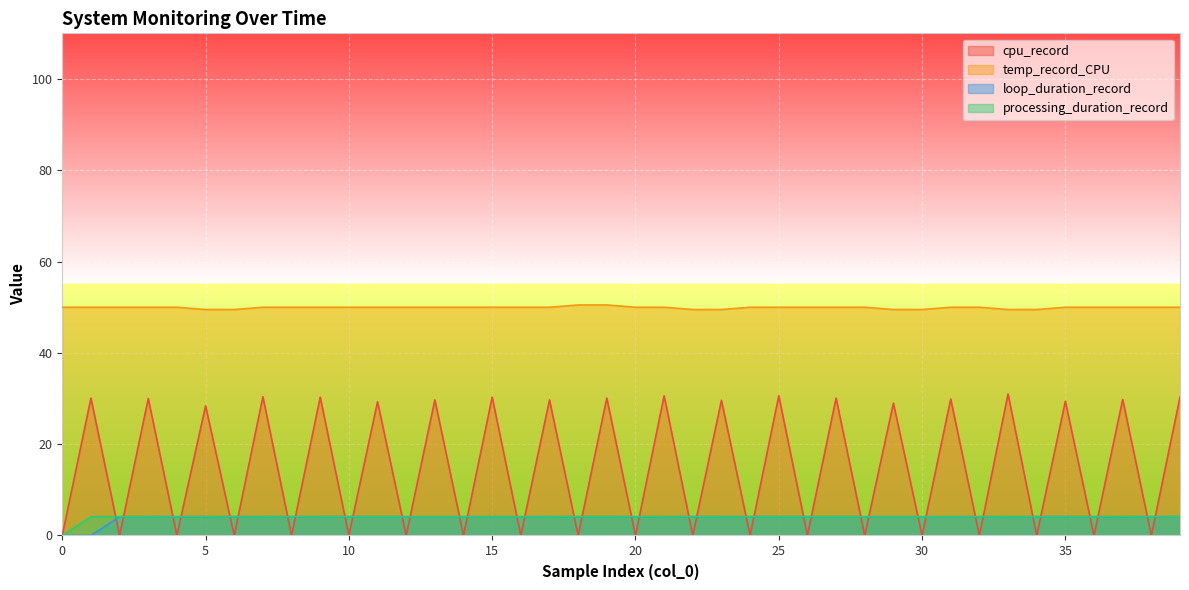

Reading left to right, what are all the values shown in this chart?

cpu_record: 0.0	30.1	0.0	30.0	0.0	28.4	0.0	30.4	0.0	30.3	0.0	29.3	0.0	29.7	0.0	30.3	0.0	29.7	0.0	30.1	0.0	30.6	0.0	29.6	0.0	30.6	0.0	30.1	0.0	29.0	0.0	29.9	0.0	31.0	0.0	29.4	0.0	29.8	0.0	30.3
temp_record_CPU: 50.0	50.0	50.0	50.0	50.0	49.5	49.5	50.0	50.0	50.0	50.0	50.0	50.0	50.0	50.0	50.0	50.0	50.0	50.5	50.5	50.0	50.0	49.5	49.5	50.0	50.0	50.0	50.0	50.0	49.5	49.5	50.0	50.0	49.5	49.5	50.0	50.0	50.0	50.0	50.0
loop_duration_record: 0.0	0.0	4.1	4.1	4.1	4.1	4.1	4.1	4.1	4.1	4.1	4.1	4.1	4.1	4.1	4.1	4.1	4.1	4.1	4.1	4.1	4.1	4.1	4.1	4.1	4.1	4.1	4.1	4.1	4.1	4.1	4.1	4.1	4.1	4.1	4.1	4.1	4.1	4.1	4.1
processing_duration_record: 0.0	4.1	4.1	4.1	4.1	4.1	4.1	4.1	4.1	4.1	4.1	4.1	4.1	4.1	4.1	4.1	4.1	4.1	4.1	4.1	4.1	4.1	4.1	4.1	4.1	4.1	4.1	4.1	4.1	4.1	4.1	4.1	4.1	4.1	4.1	4.1	4.1	4.1	4.1	4.1